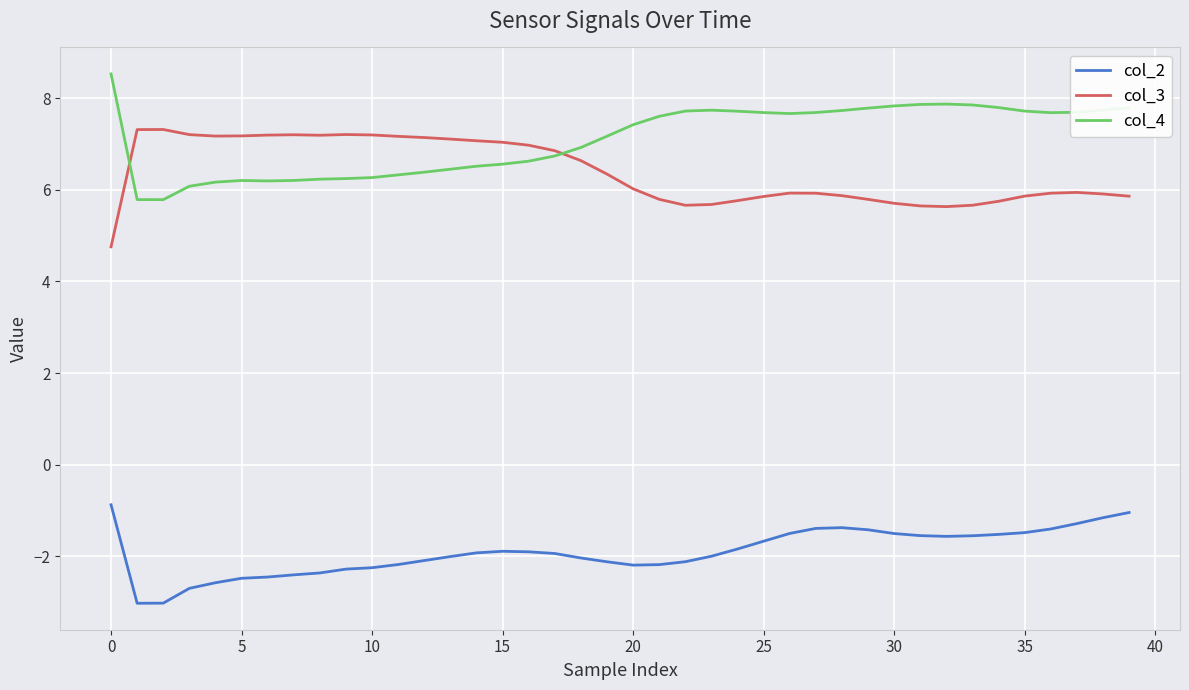

True or false: col_4 and col_2 intersect in this chart.

False